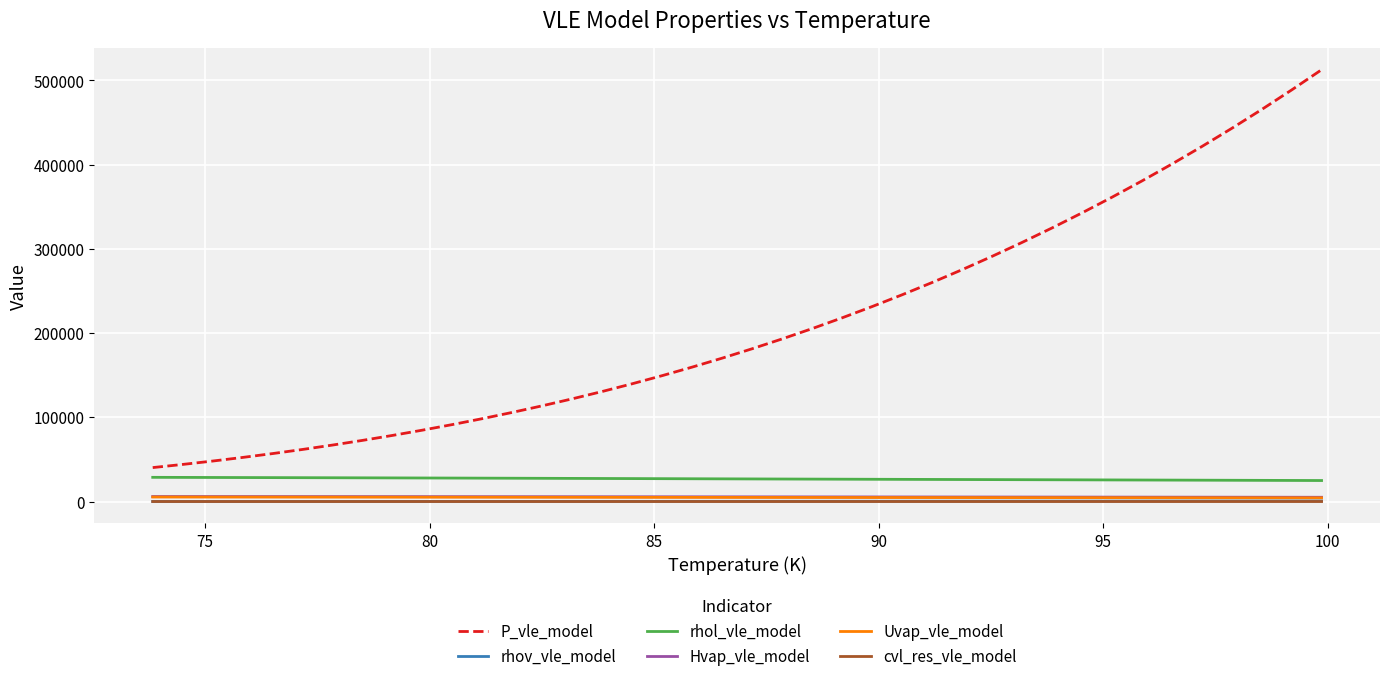

What is the lowest value of the cvl_res_vle_model series?

6.6